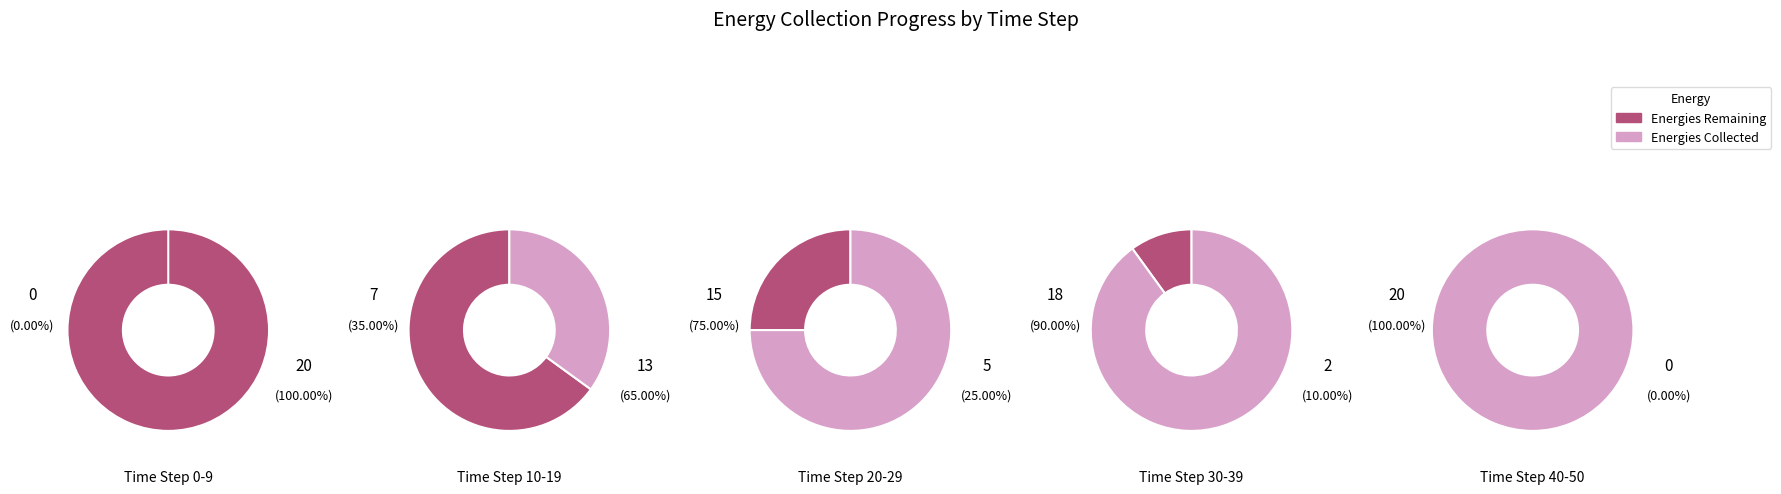

Rank the series by their maximum value, from highest to lowest.

Energies Remaining, Energies Collected